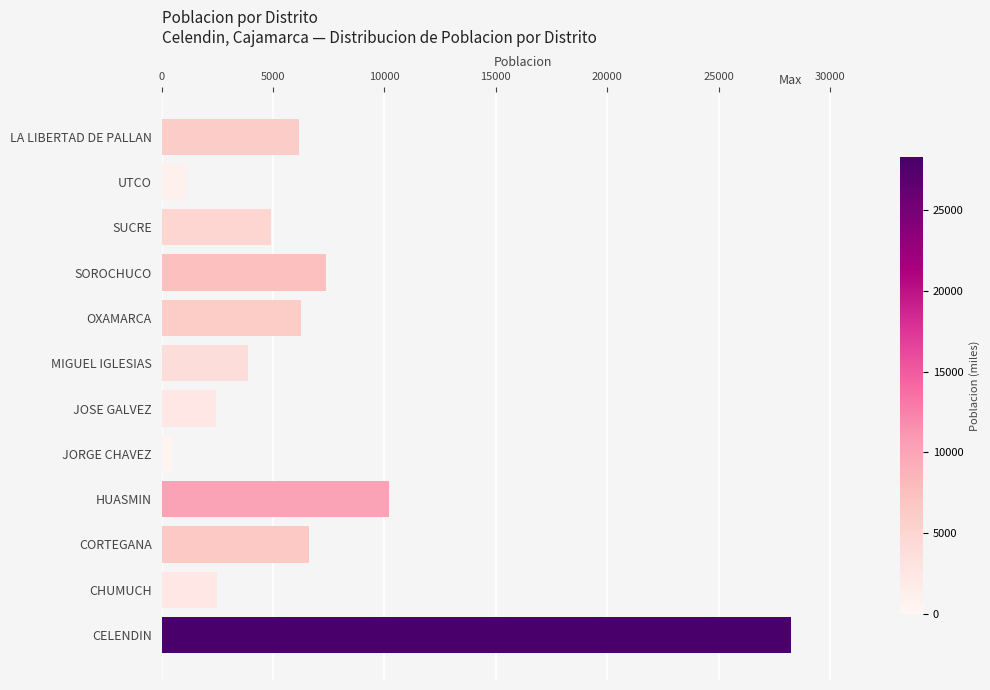

What is the average value?

6678